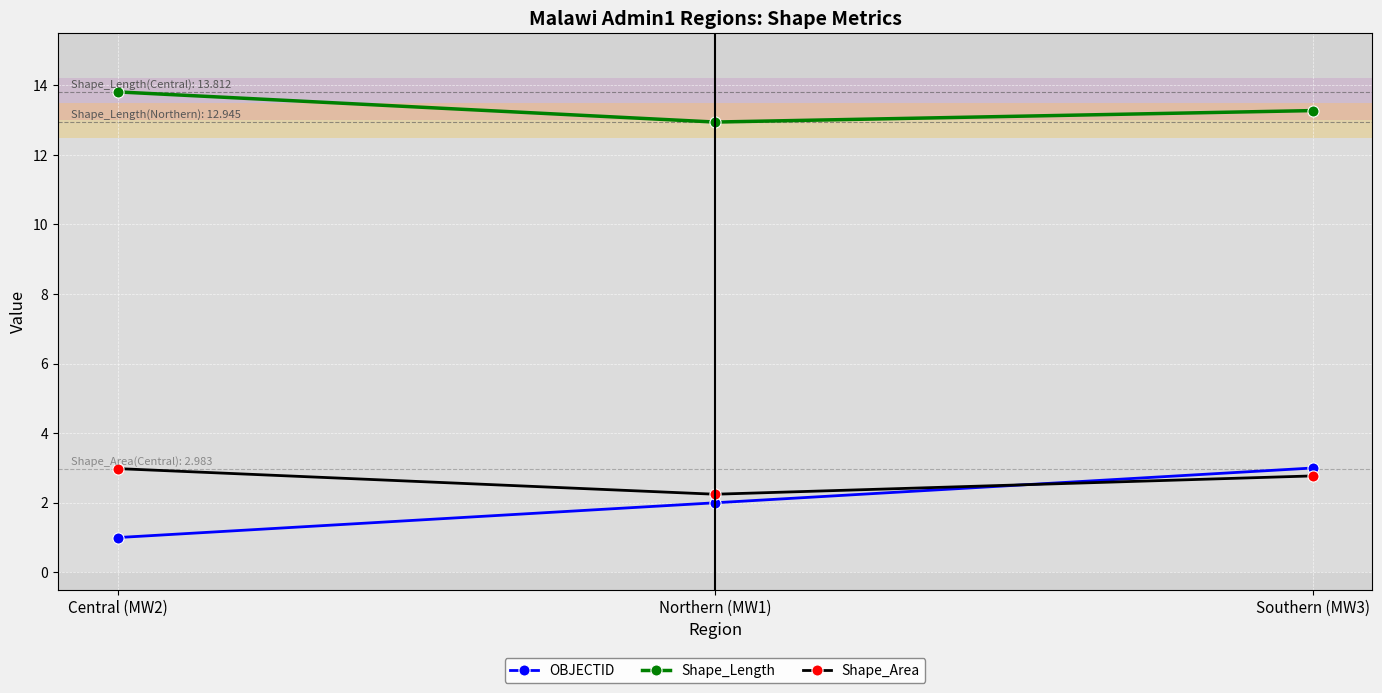

Rank the series at Central (MW2) from lowest to highest value.

OBJECTID, Shape_Area, Shape_Length